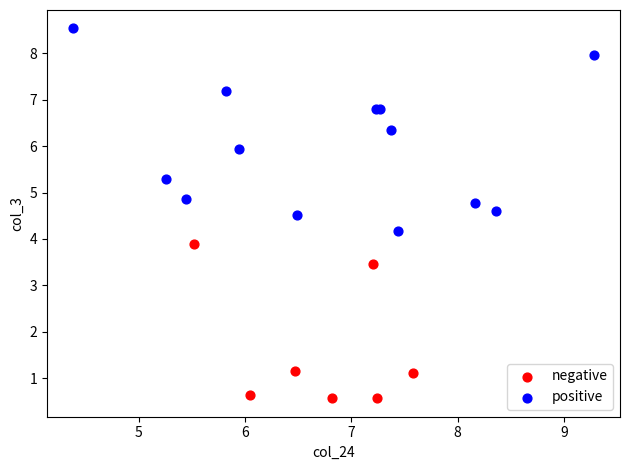

Which series reaches the minimum Y coordinate?

negative